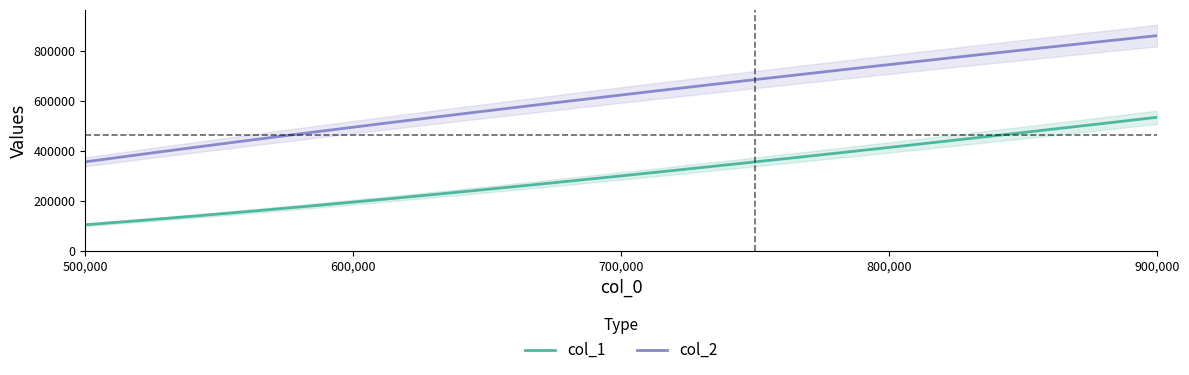

Read the col_2 value at 800000.

743890